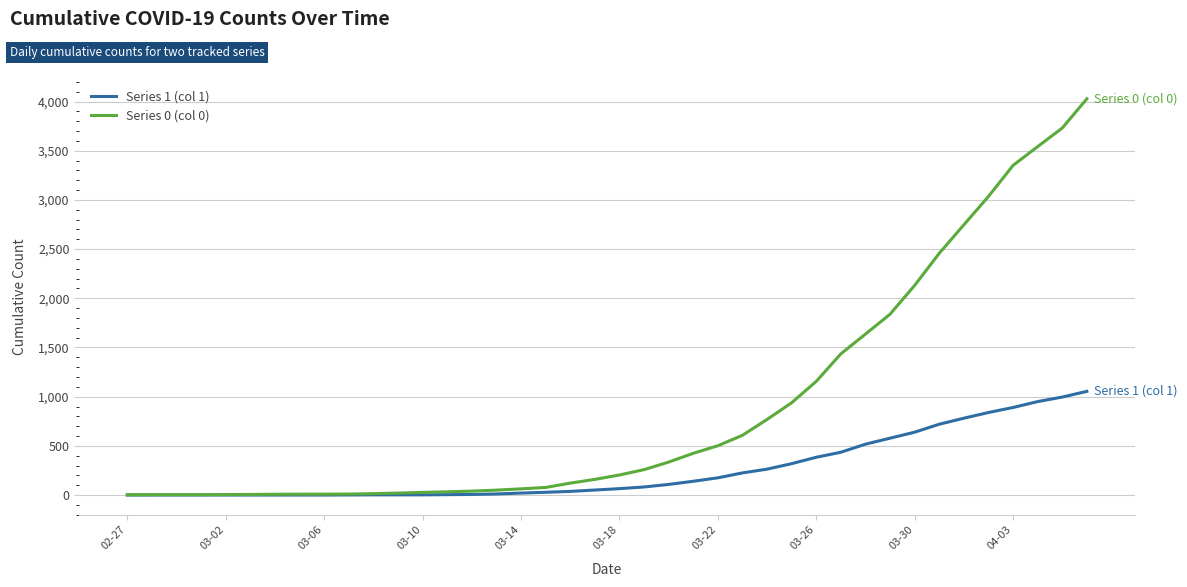

At how many categories does at least one series exceed 536?

15